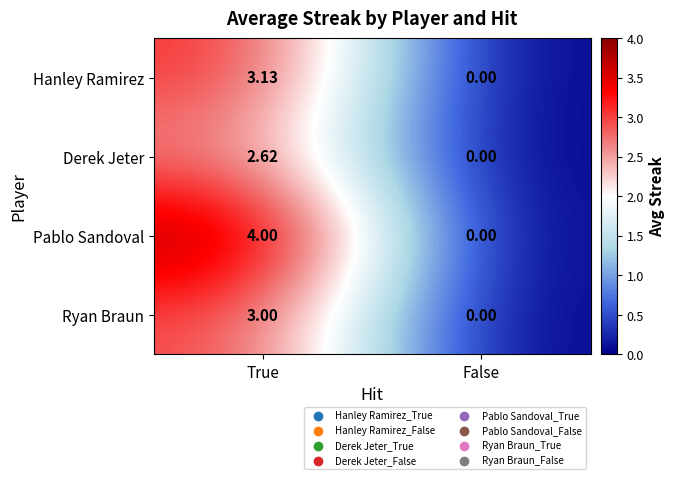

At how many categories does at least one series exceed 2?

1